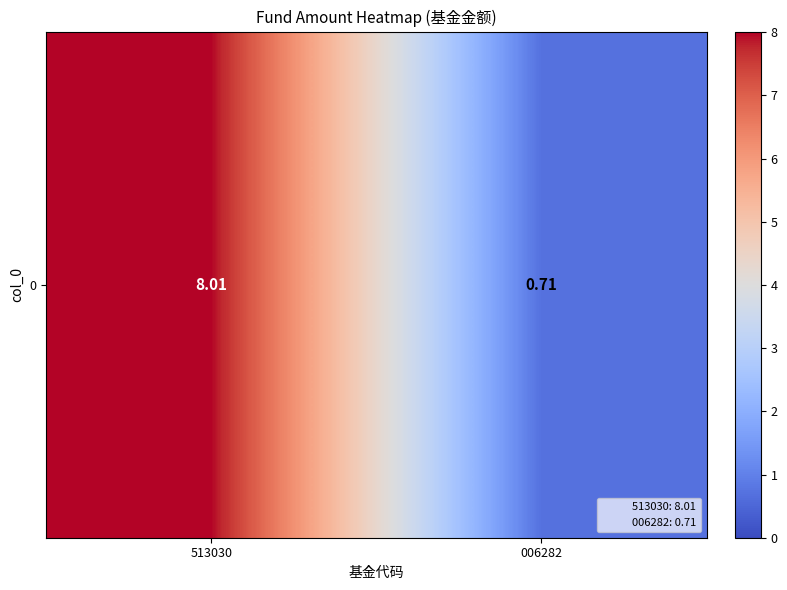

What is the approximate value at 006282?

0.7